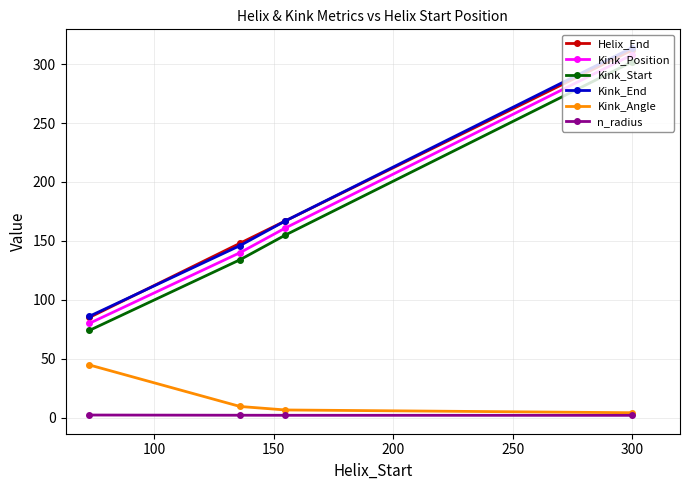

What is the smallest value displayed?

1.9